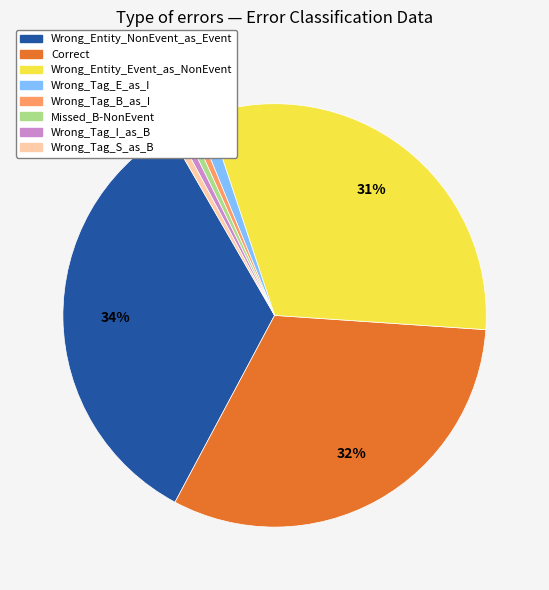

What percentage is the Missed_B-NonEvent slice, to the nearest percent?

1%